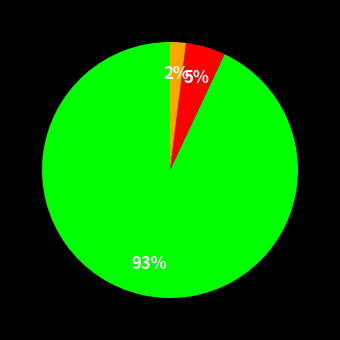

To the nearest percent, what is the average slice percentage?

33%